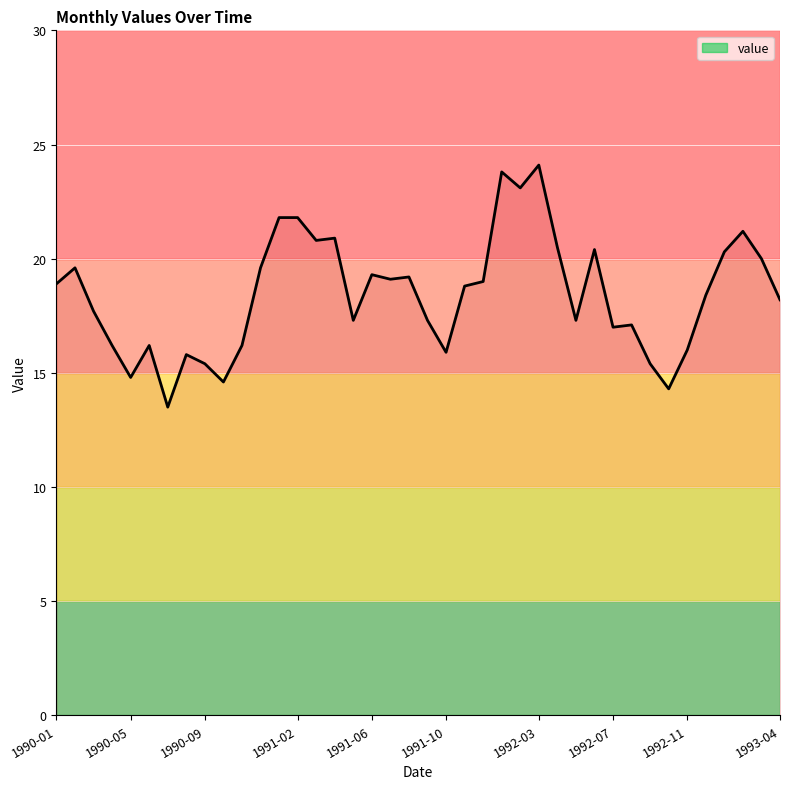

What is the maximum value shown in the chart?

24.1